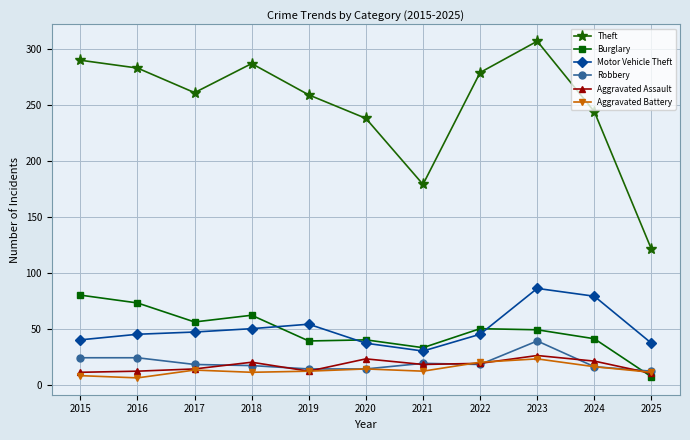

How many categories are shown in the chart?

11